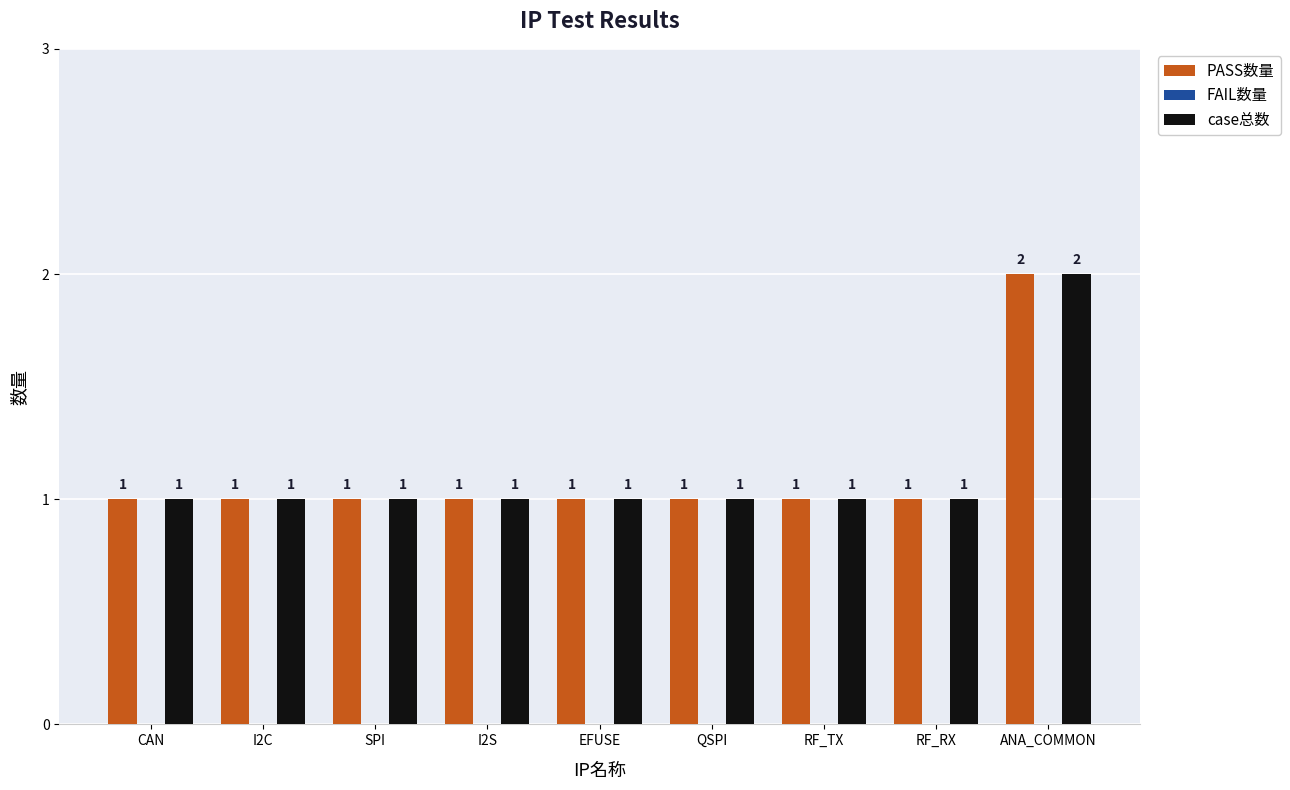

How many data points does each series have?

9